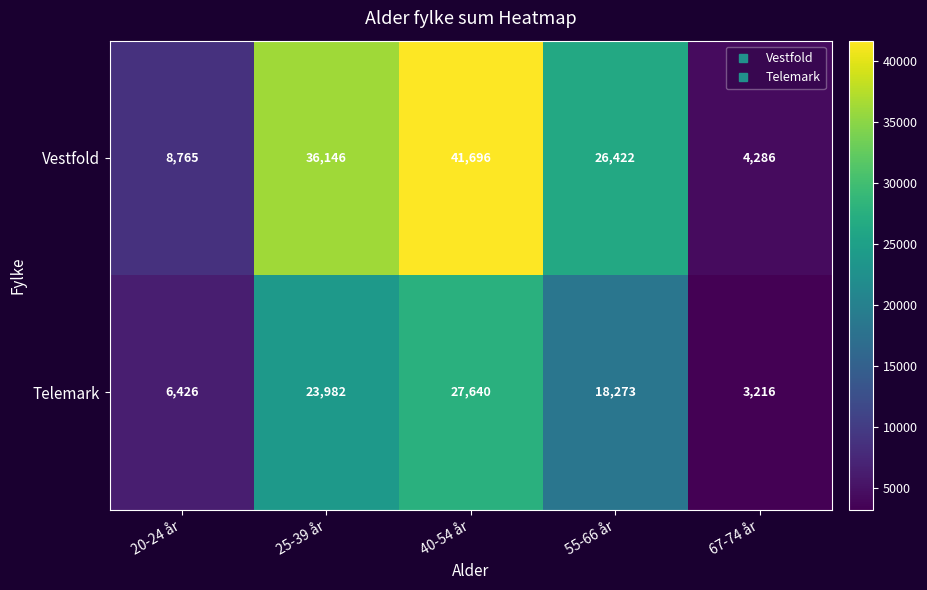

What is the difference between the highest and lowest values at 55-66 år?

8149